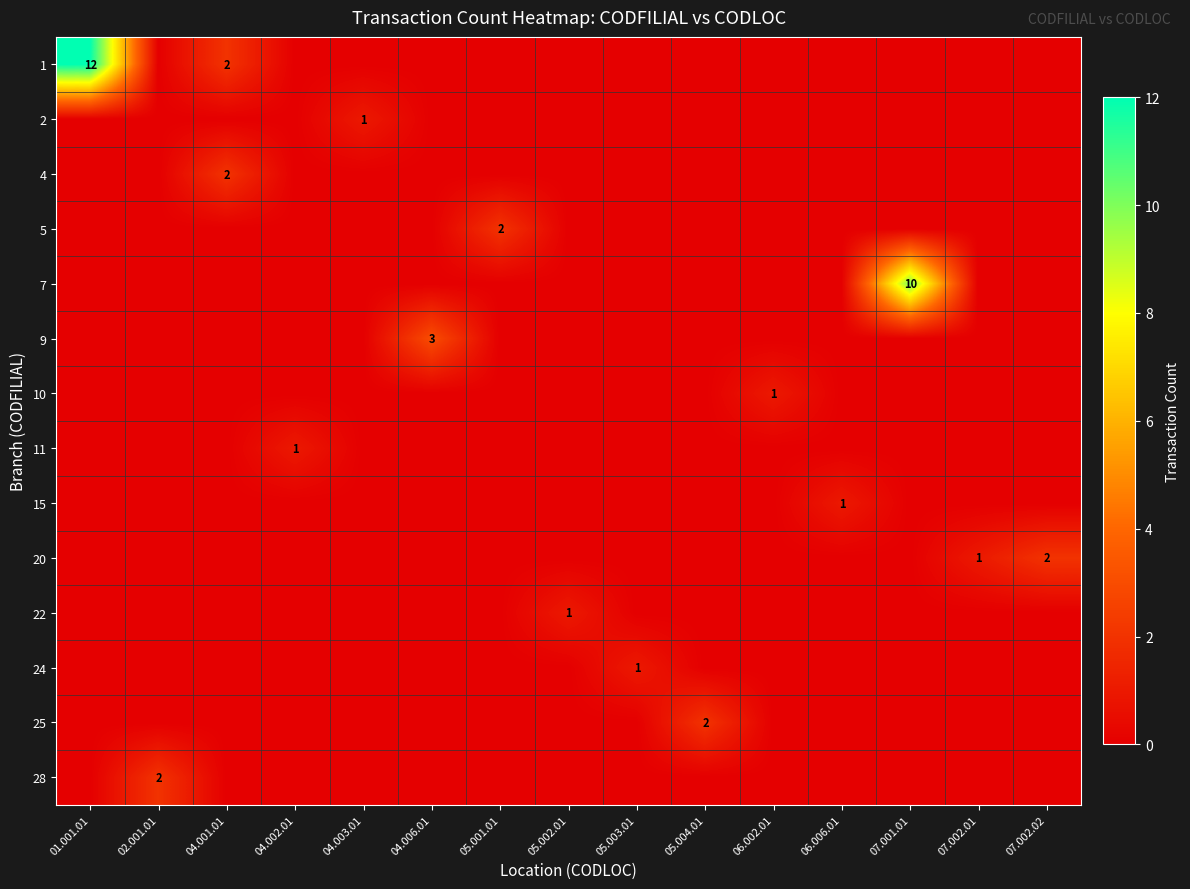

List the labels in order of 1 value, smallest first.

02.001.01, 04.002.01, 04.003.01, 04.006.01, 05.001.01, 05.002.01, 05.003.01, 05.004.01, 06.002.01, 06.006.01, 07.001.01, 07.002.01, 07.002.02, 04.001.01, 01.001.01